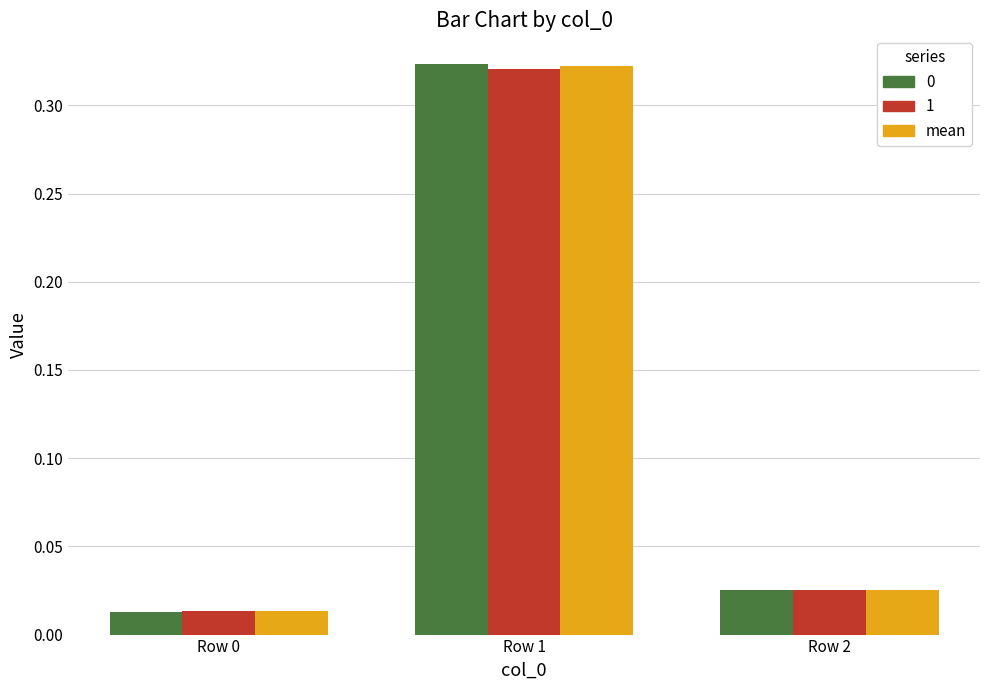

The value of 1 at Row 1 is 0.2. True or false?

False